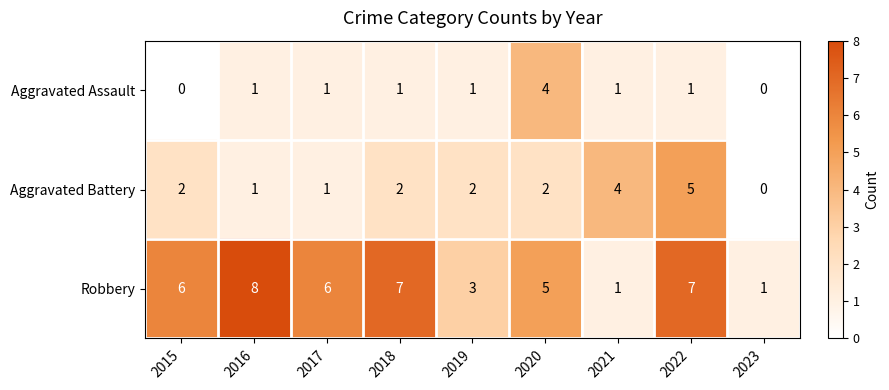

What is the sum of all Aggravated Assault values?

10